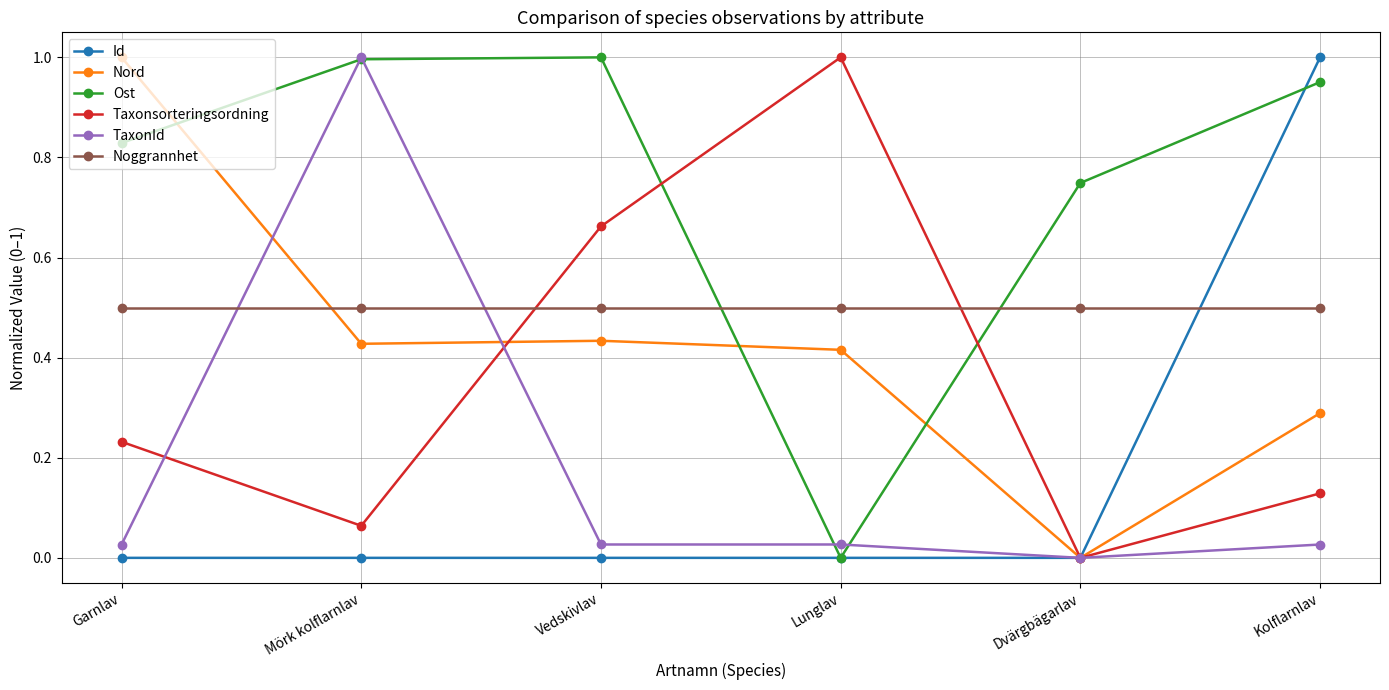

The value of Id at Lunglav is -0.5. True or false?

False